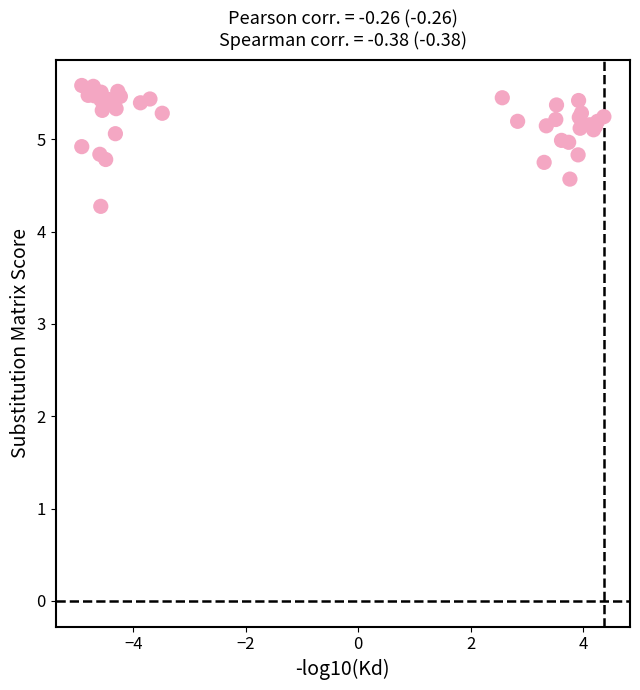

What Y value in the scatter plot is closest to 4?

4.3